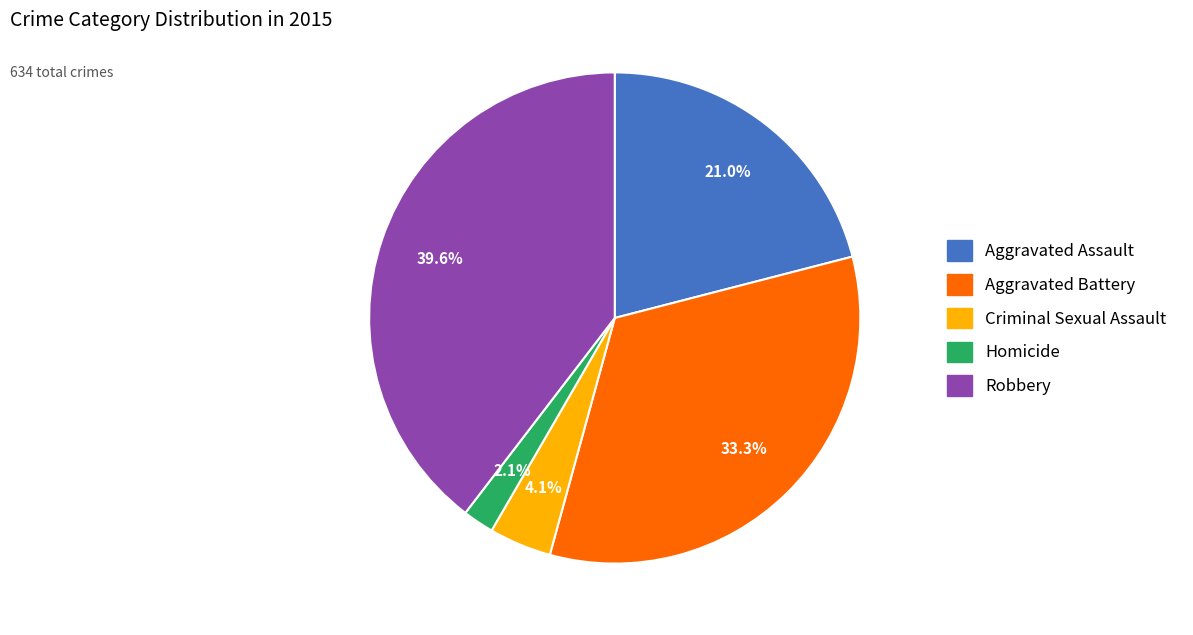

To the nearest percent, what is the difference between the Criminal Sexual Assault and Aggravated Assault slice percentages?

17%